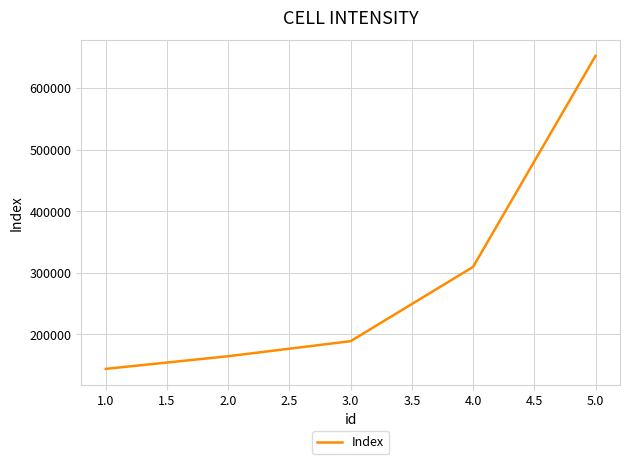

List the labels in order of value, largest first.

5.0, 4.0, 3.0, 2.0, 1.0